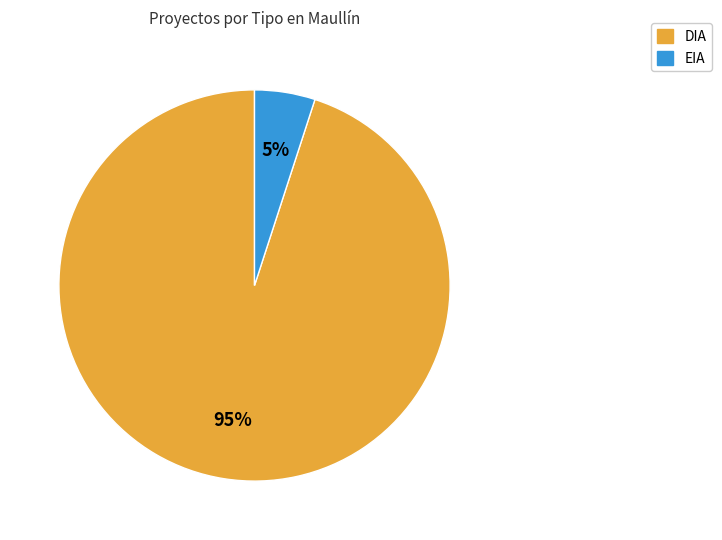

How many segments does this pie chart have?

2